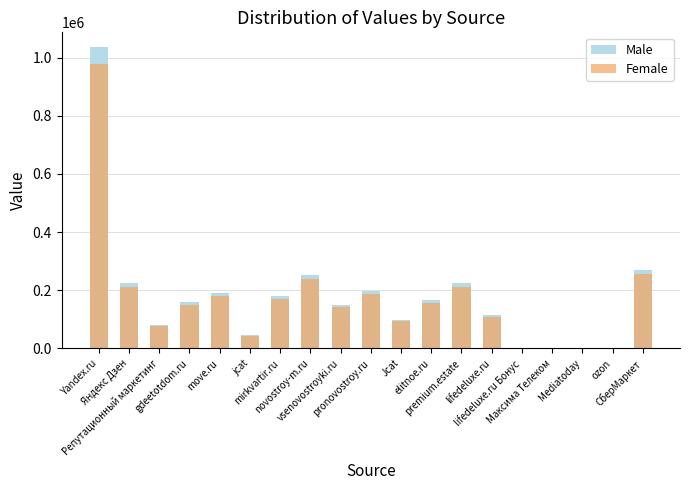

How many bars are there in total?

38